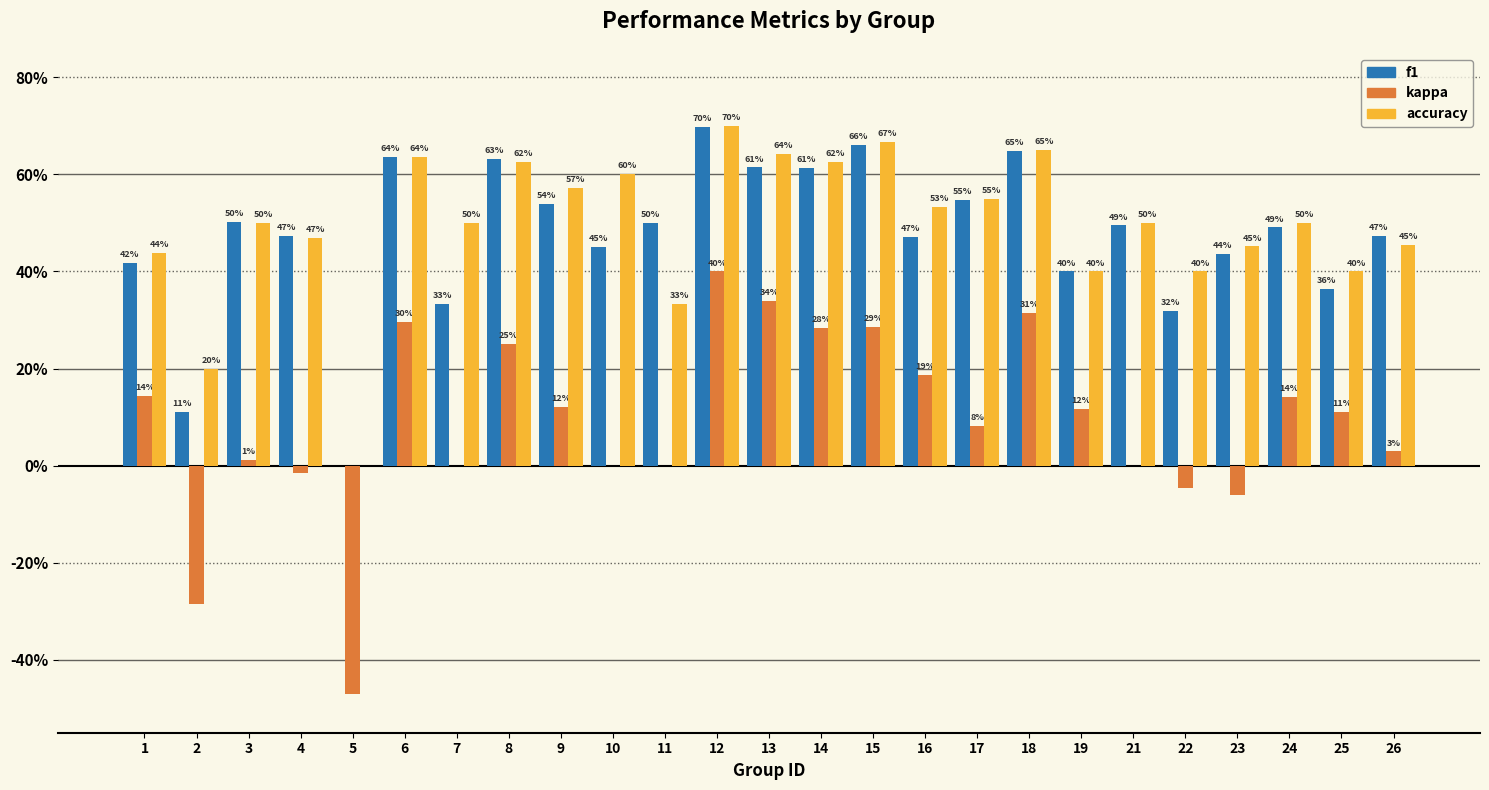

Are the bars grouped side by side (vs. stacked)?

Yes